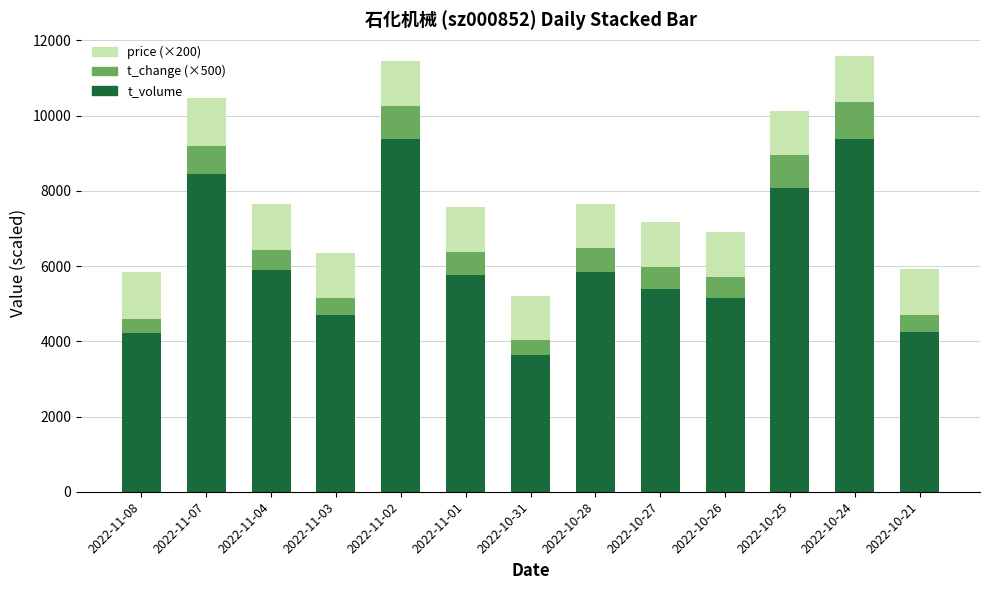

The value of t_volume at 2022-11-08 is 7448. True or false?

False